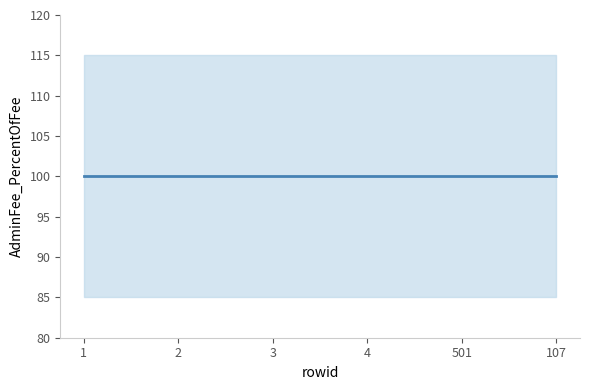

Which category has the highest value in the AdminFee_PercentOfFee series?

1